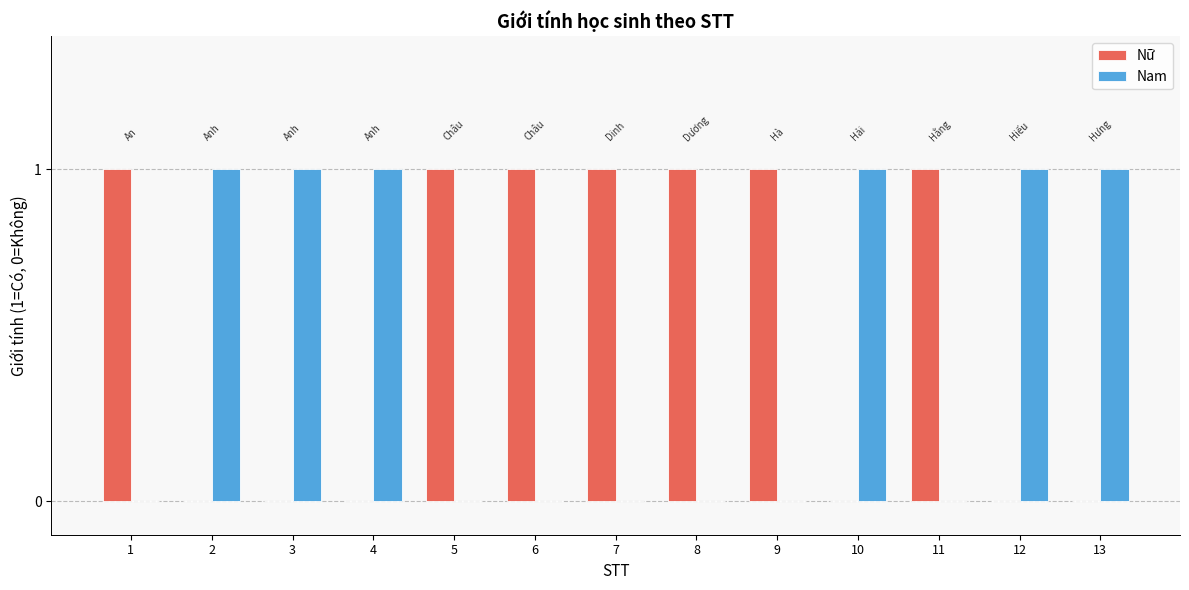

What are all the series names shown in the legend?

Nữ, Nam